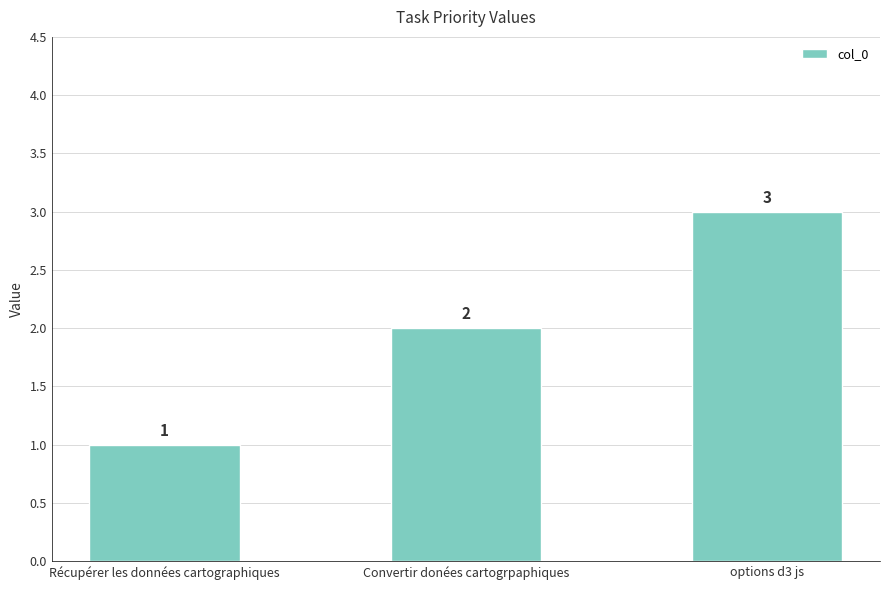

What is the ratio of the value at Récupérer les données cartographiques to the value at Convertir donées cartogrpaphiques?

0.5